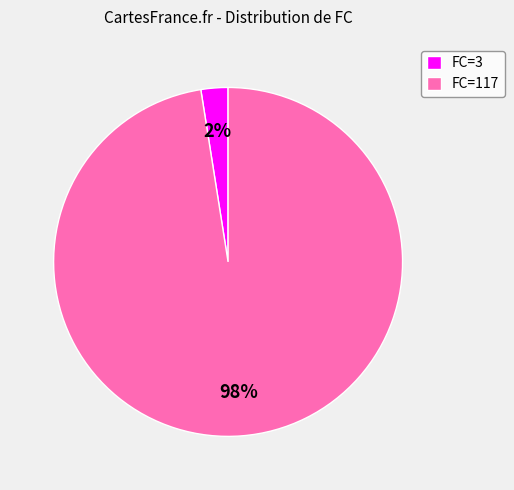

Which has a higher value, FC=3 or FC=117?

FC=117